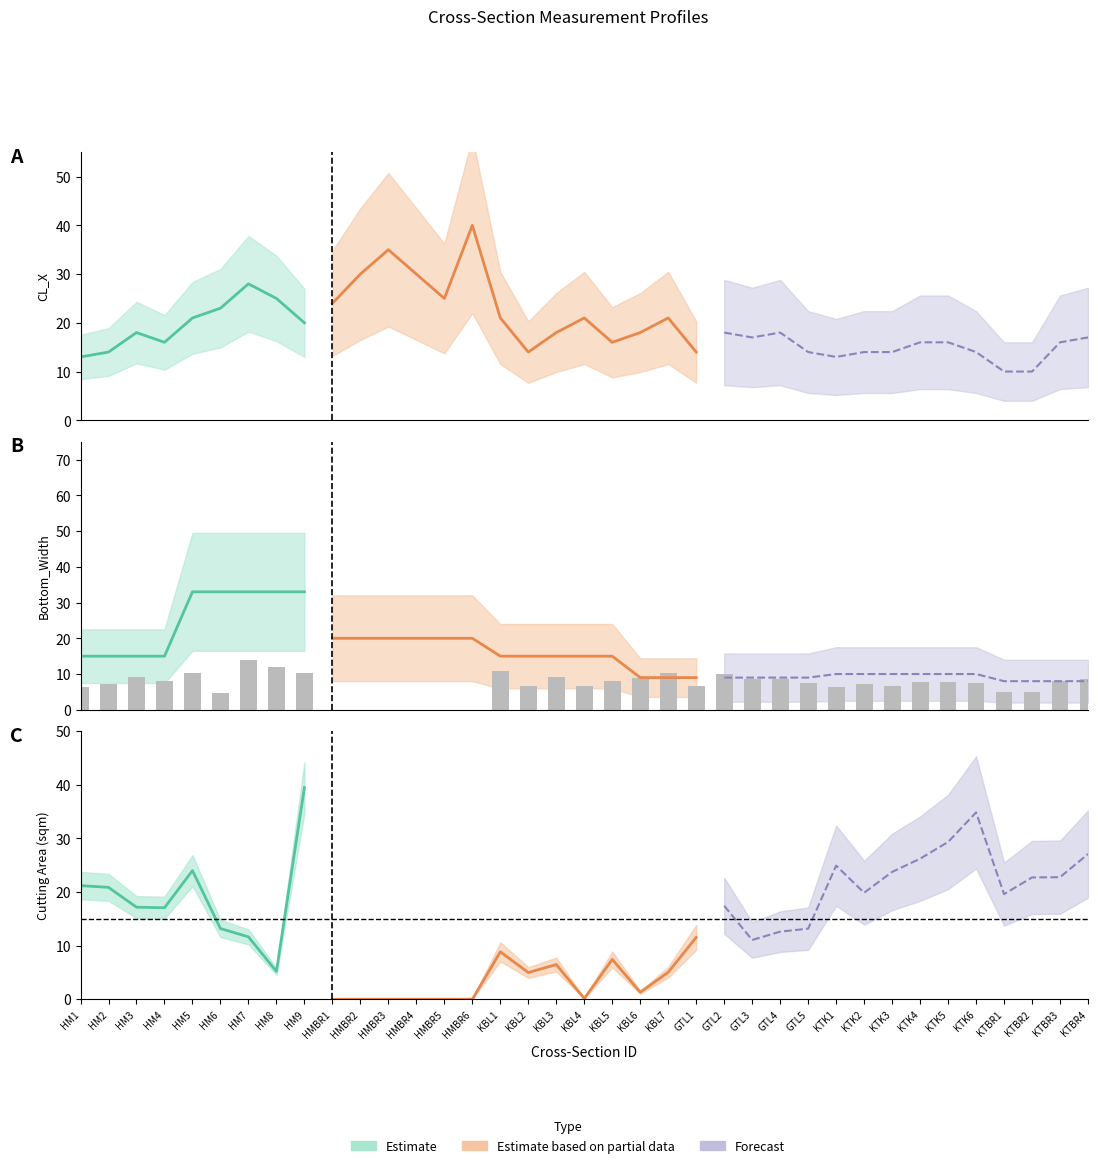

What is the label of the 27th bar from the left?

GTL5